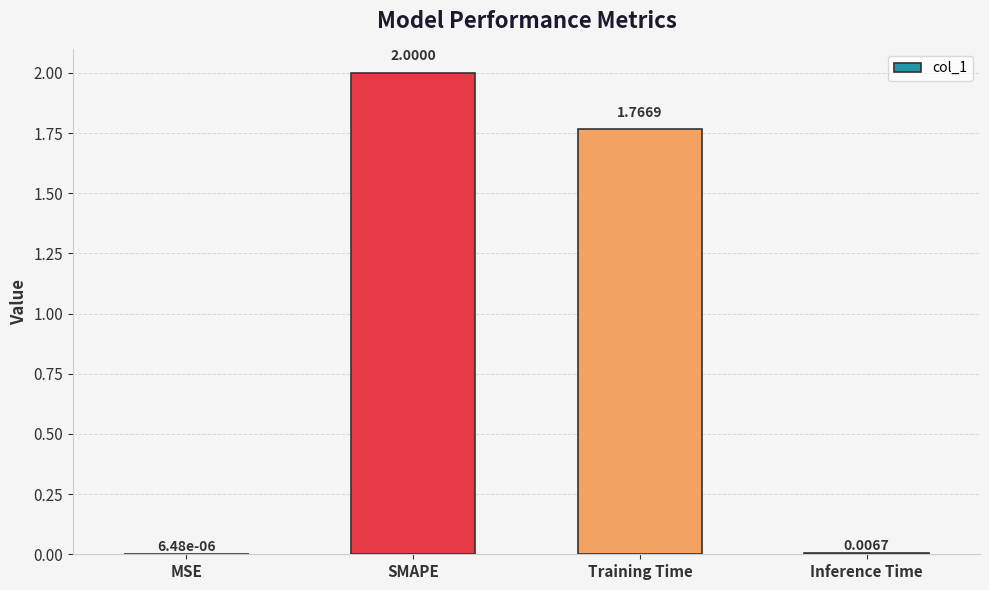

At which category does the chart reach its peak across all series?

SMAPE